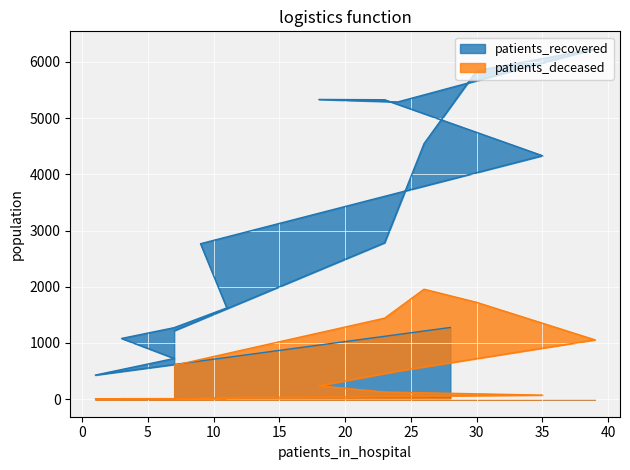

Which series has the largest total across all categories?

patients_recovered